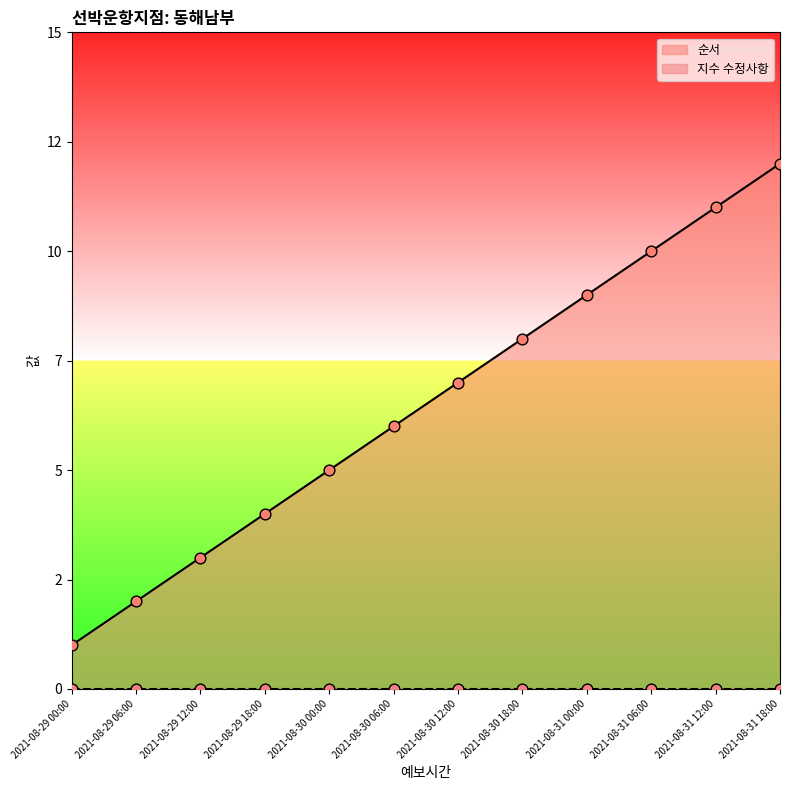

What is the change in value from 2021-08-30 12:00 to 2021-08-31 06:00?

+3